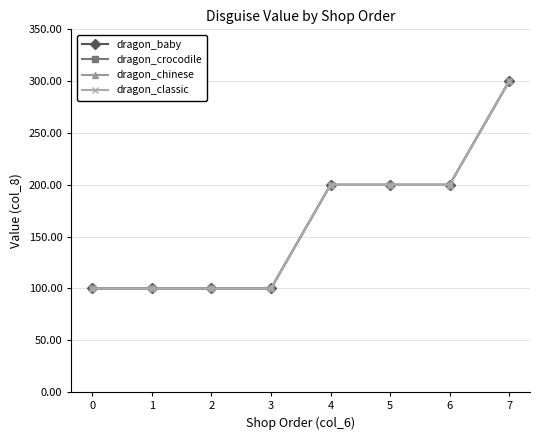

What is the total value across all series at 2?

400